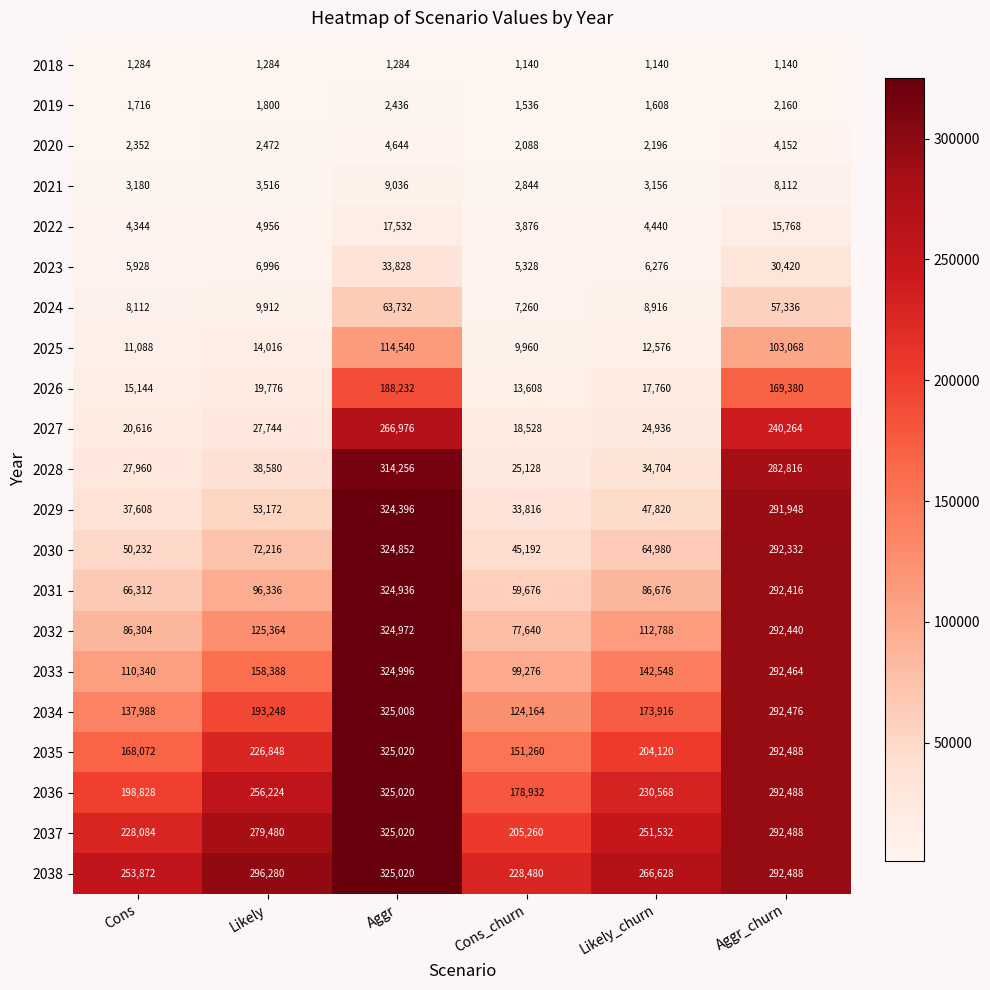

Which series has the largest total across all categories?

2038